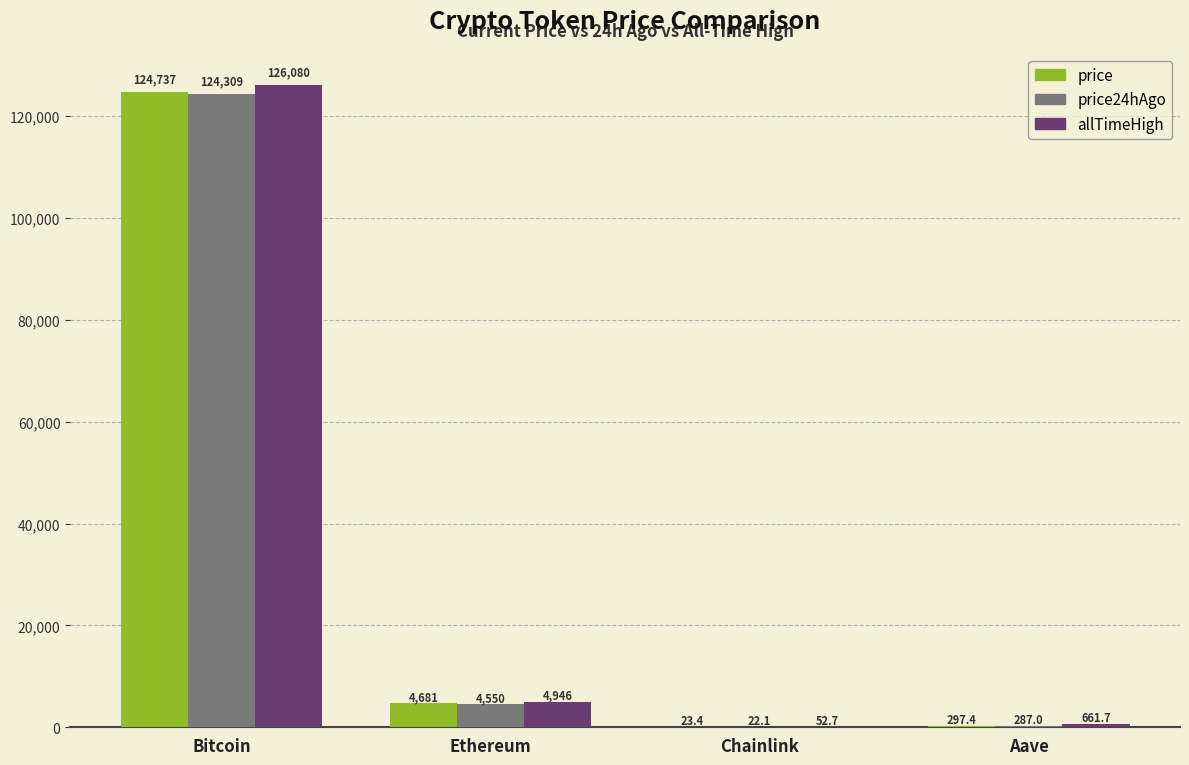

What value does the allTimeHigh series have at Bitcoin?

126080.0